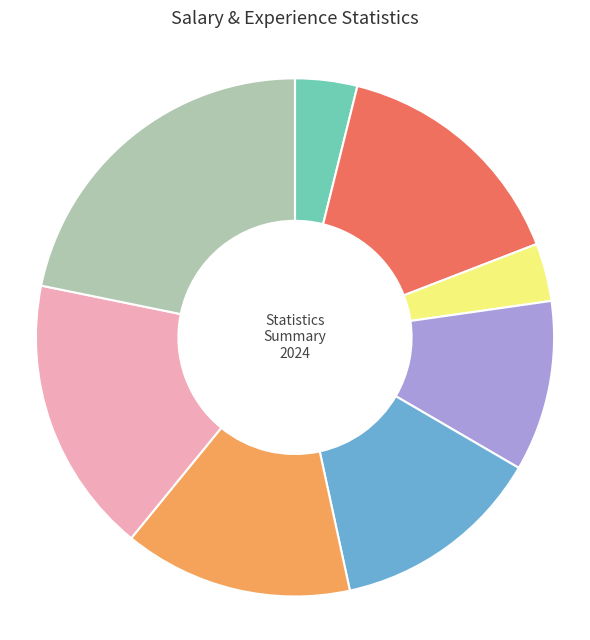

Rank the categories by value from highest to lowest.

max, 75%, mean, 50%, 25%, min, count, std